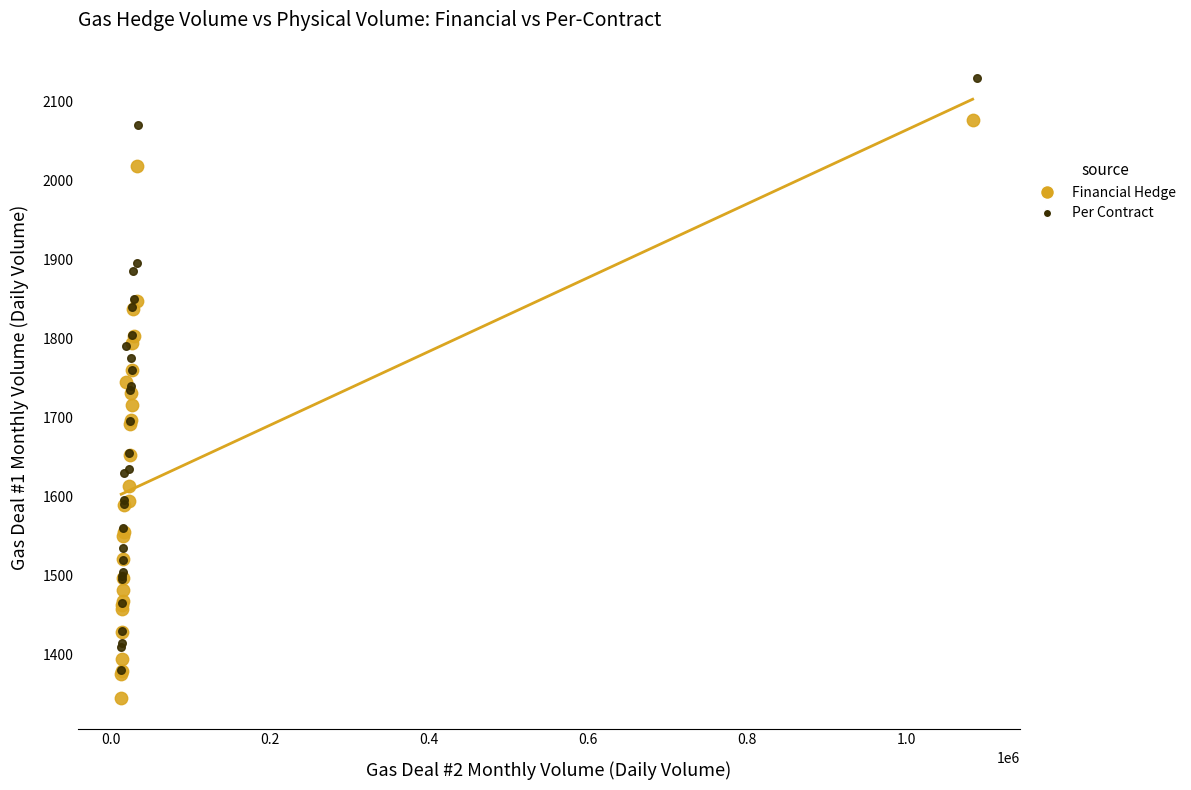

Which series reaches the maximum Y coordinate?

Per Contract